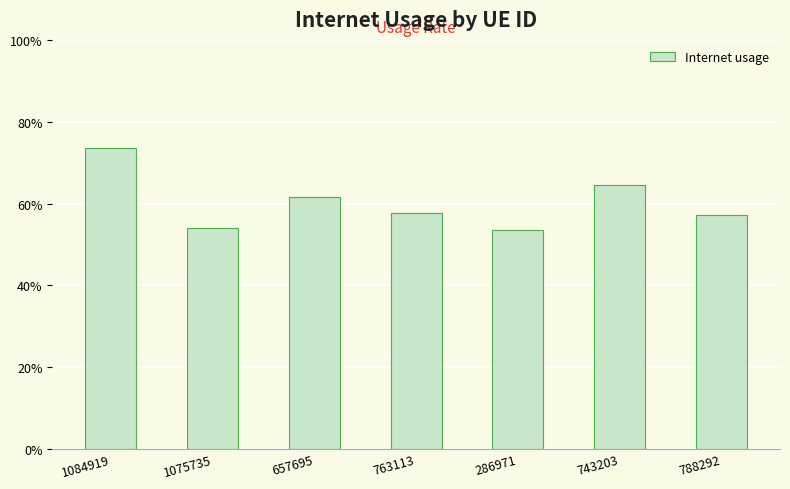

List the labels in order of value, smallest first.

286971, 1075735, 788292, 763113, 657695, 743203, 1084919